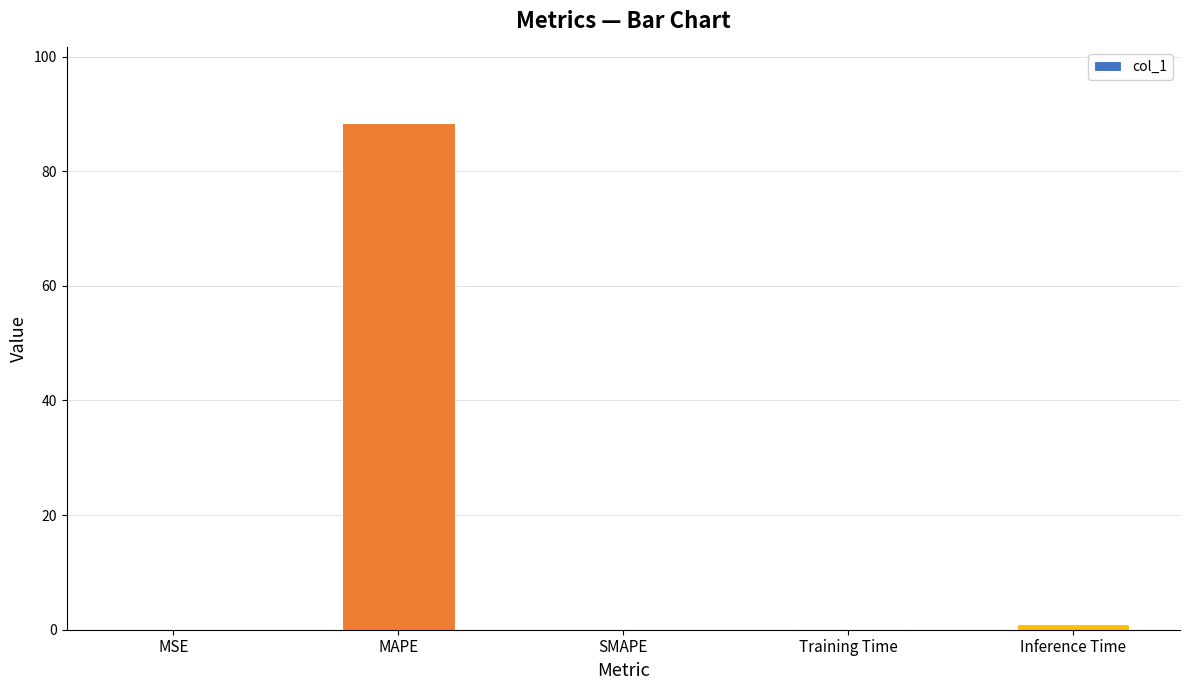

What is the greatest value displayed?

88.4